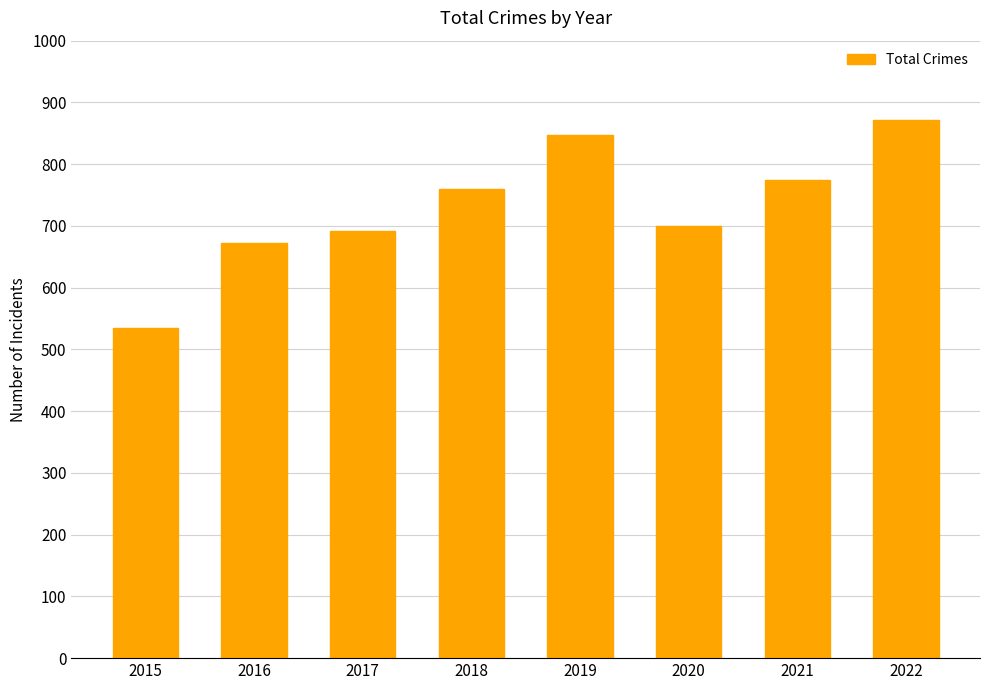

Is it true that the value at 2020 is 700?

True